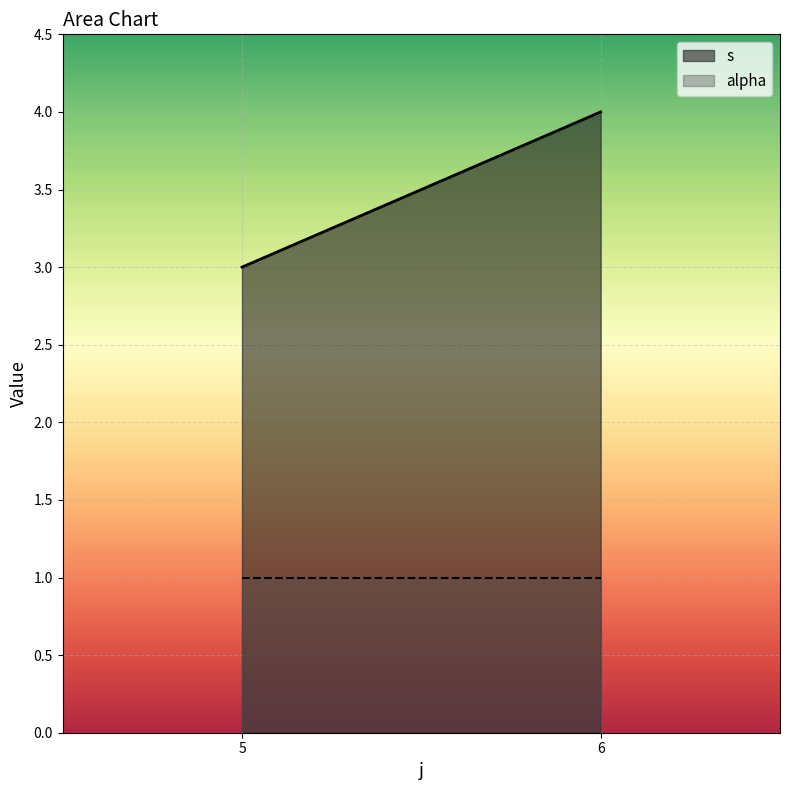

At how many categories does at least one series exceed 1?

2